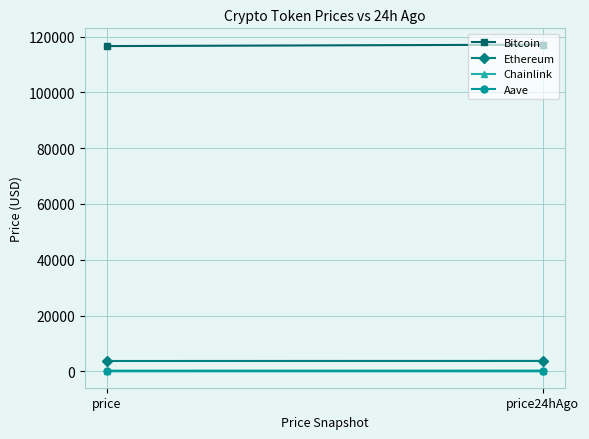

How many lines are shown in the chart?

4